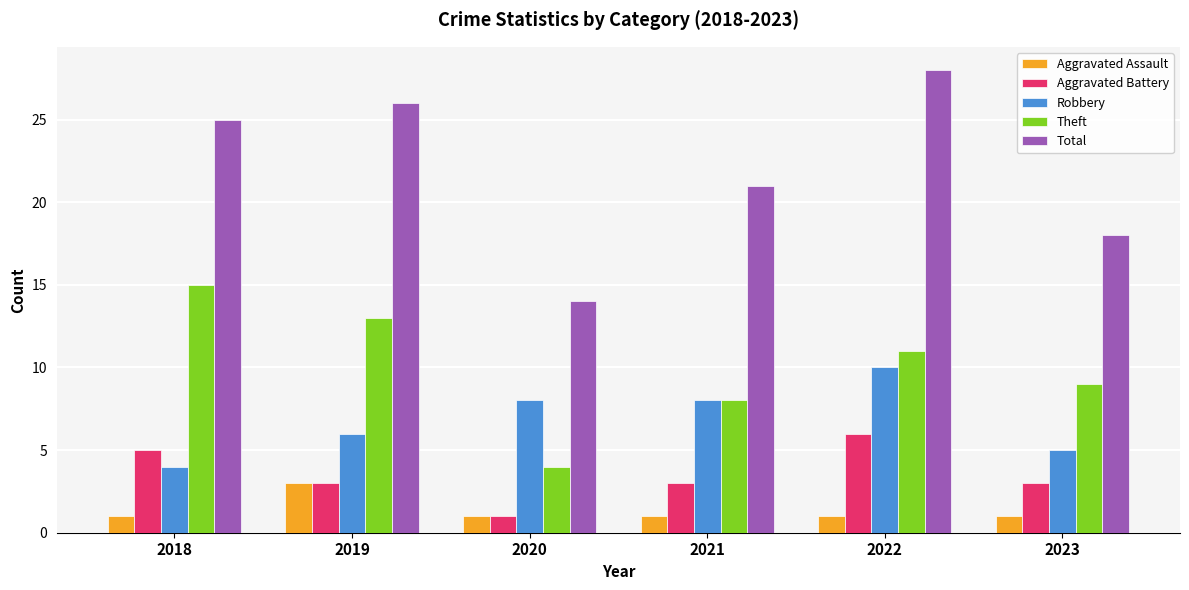

What is the difference between the highest and lowest values at 2021?

20